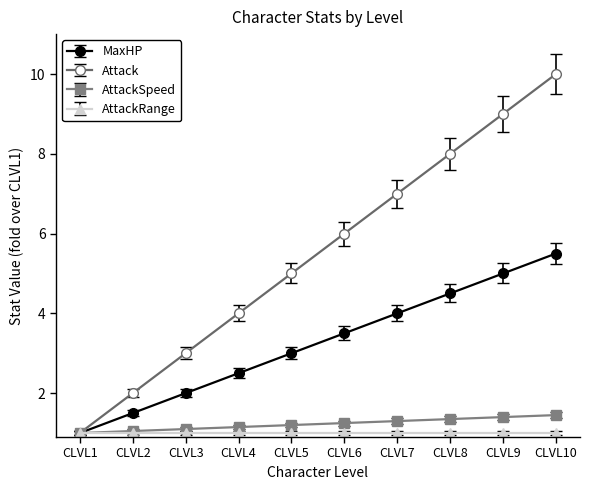

True or false: AttackSpeed has a value of 1.2 at CLVL6.

True